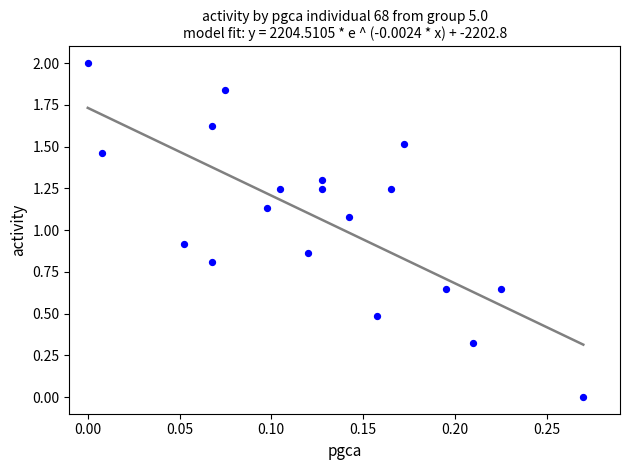

What is the range of Y values (max minus min)?

2.0